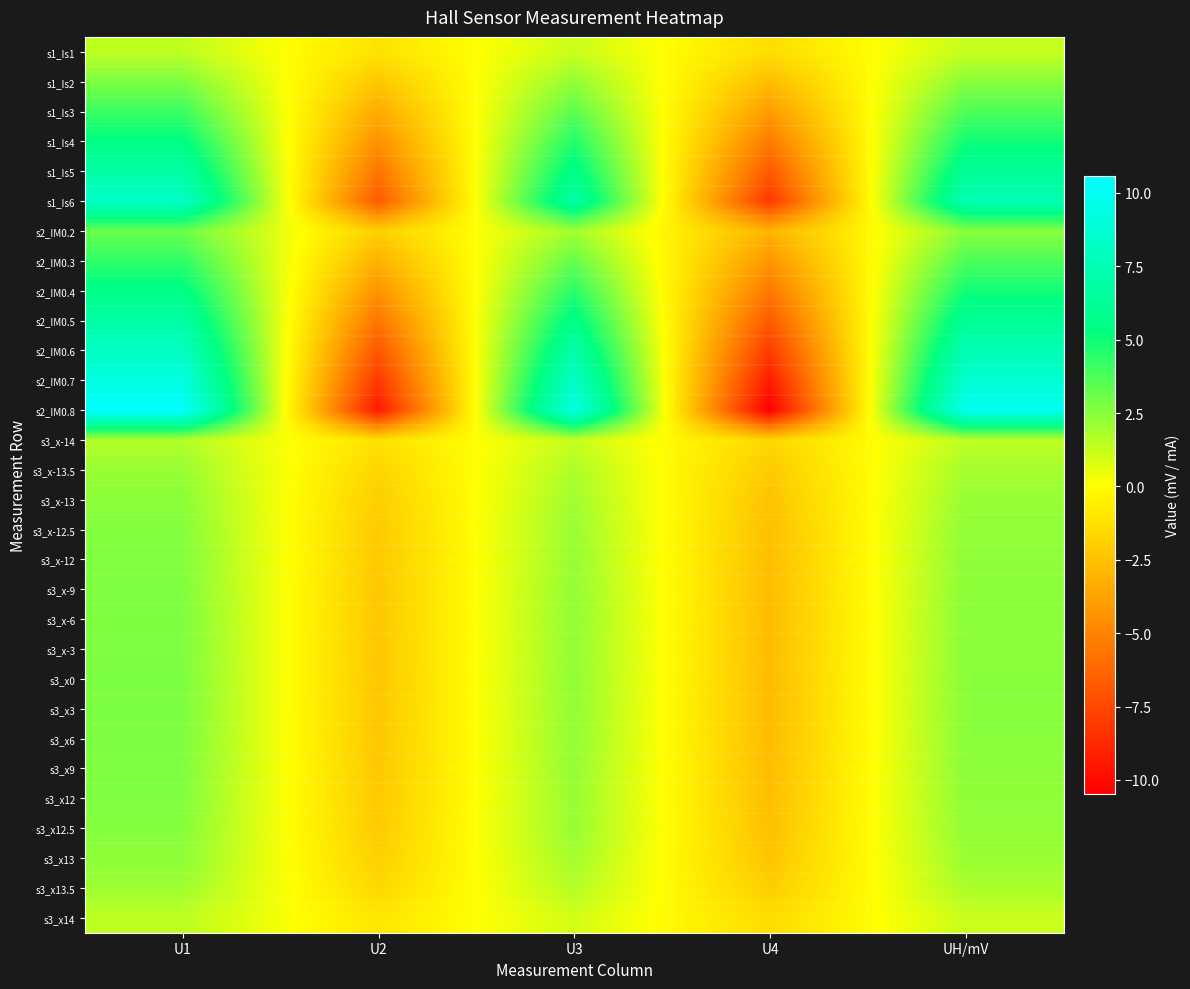

At which category does the chart reach its minimum across all series?

U4